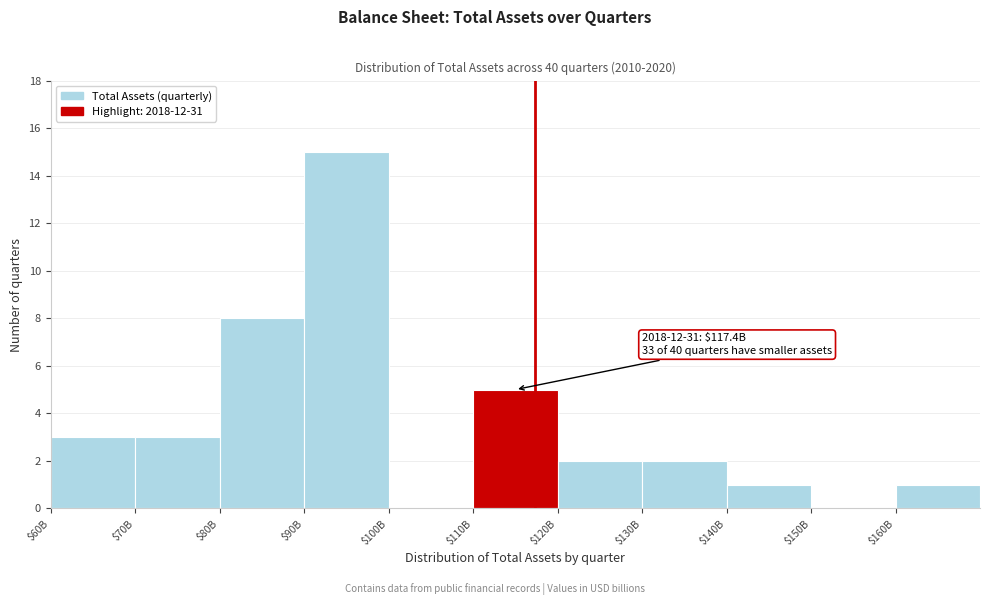

Which label corresponds to the largest value in the chart?

$90B